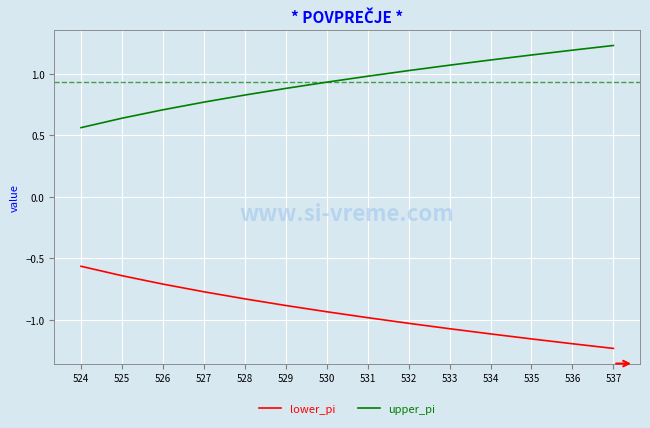

Is the value of upper_pi at 531 greater than the value of lower_pi at 529?

Yes